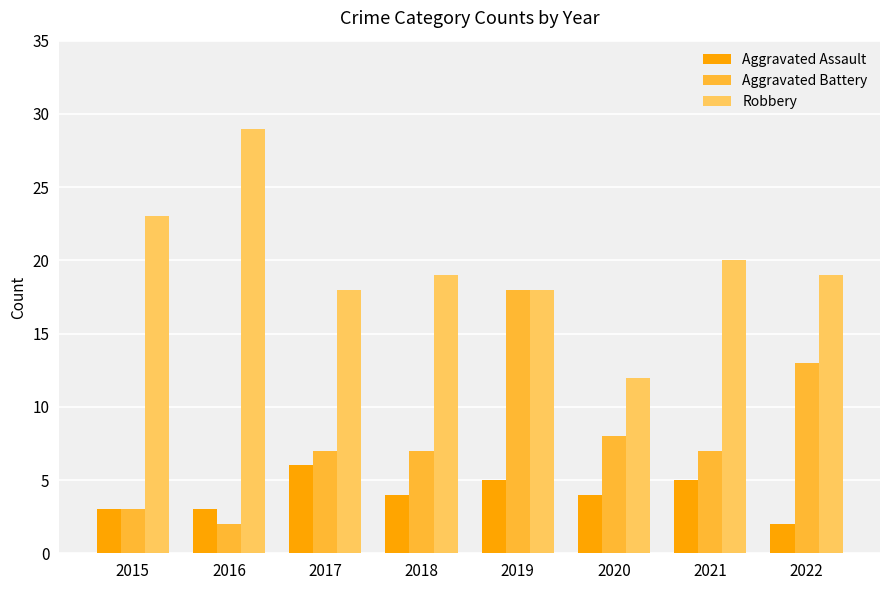

What is the difference between the second highest and second lowest values in the Aggravated Assault series?

2